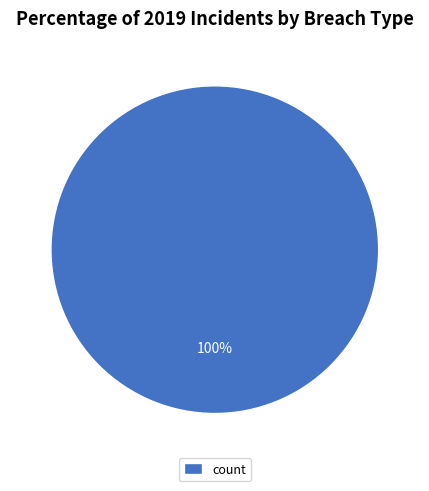

How many segments does this pie chart have?

1